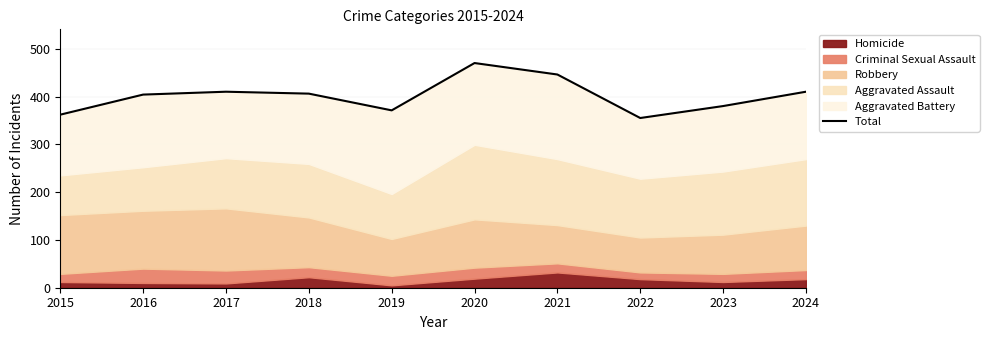

What is the difference between the maximum and minimum values?

115